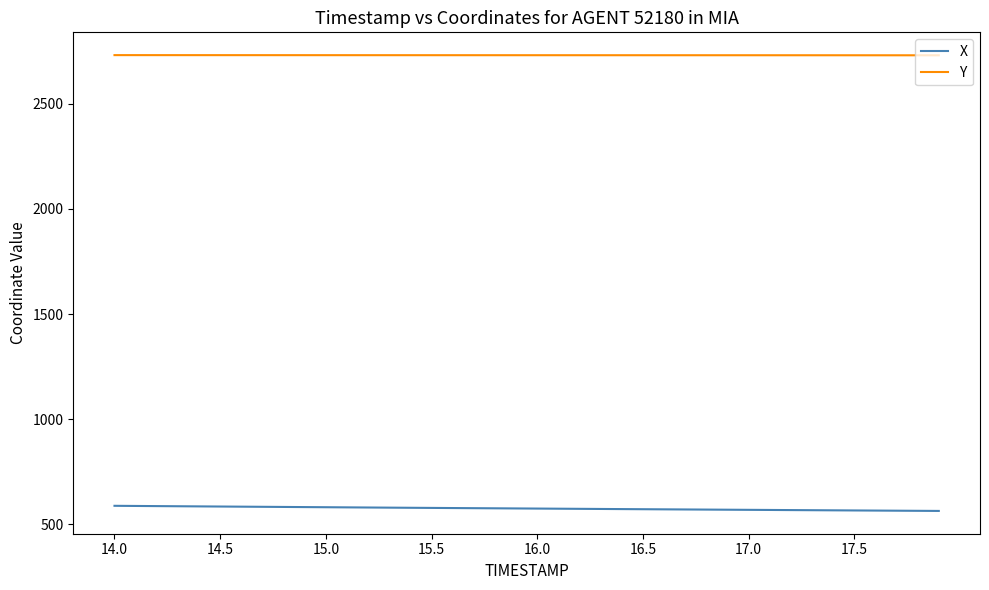

True or false: X and Y cross at least once.

False